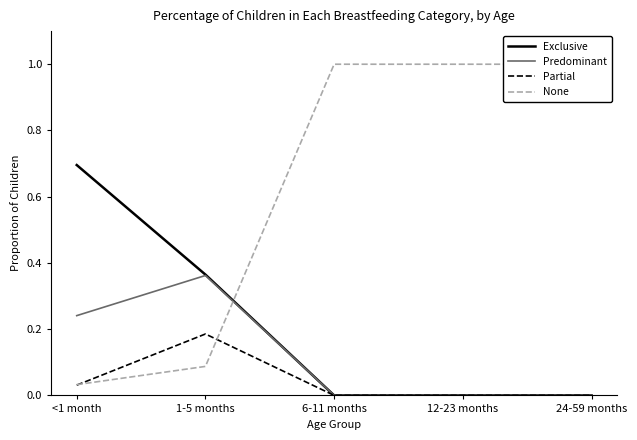

Is it true that None equals 0.7 at 6-11 months?

False